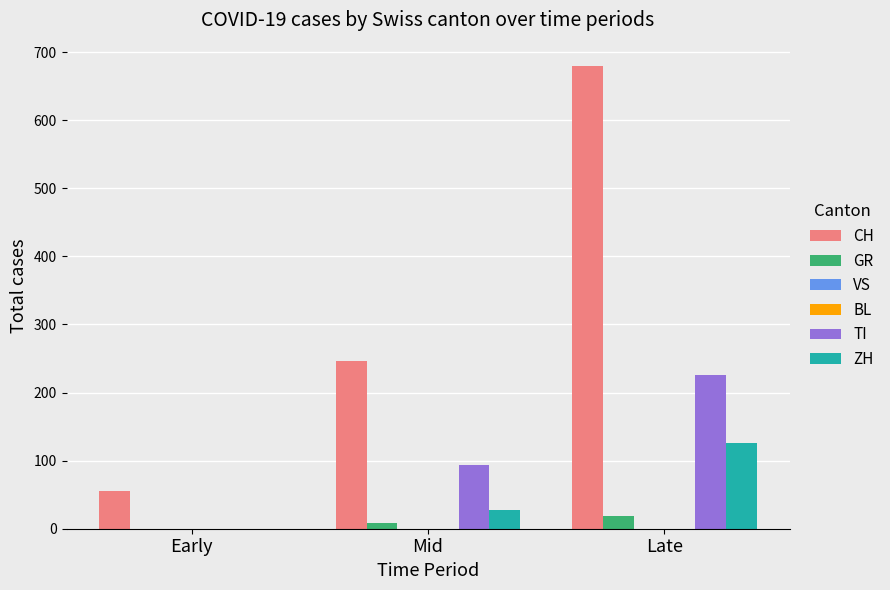

Read the CH value at Late, to the nearest 50.

700